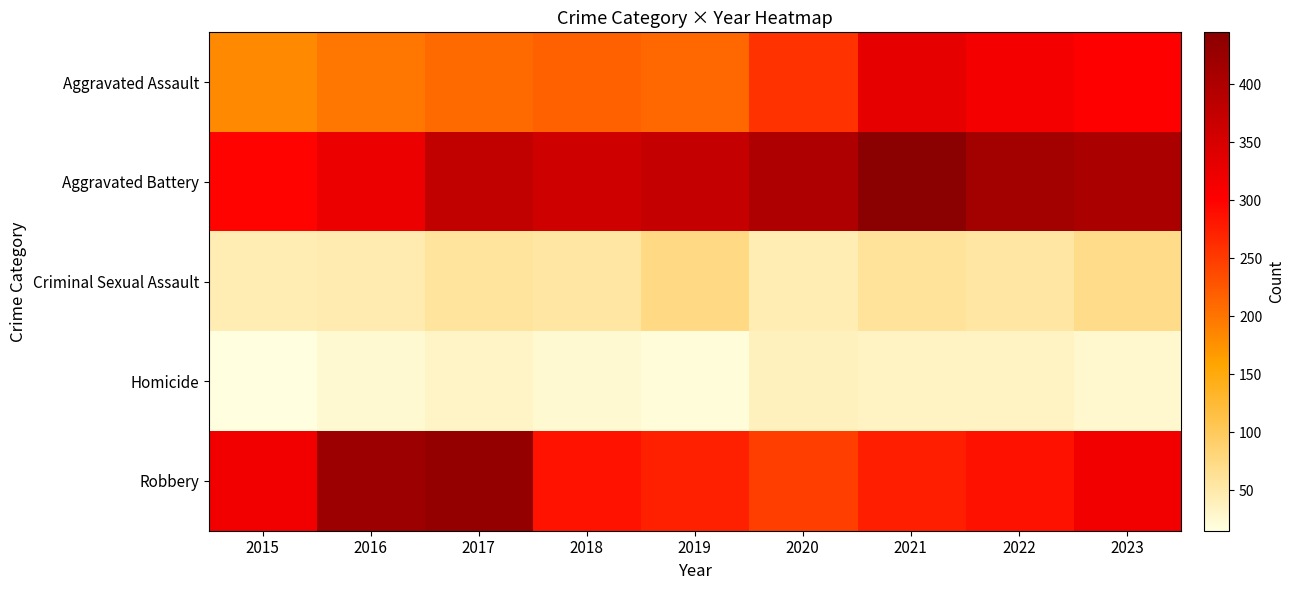

Reading left to right, transcribe all the data shown in this chart.

Aggravated Assault: 2015=182	2016=199	2017=209	2018=218	2019=210	2020=257	2021=330	2022=313	2023=301
Aggravated Battery: 2015=298	2016=324	2017=377	2018=360	2019=373	2020=400	2021=445	2022=414	2023=406
Criminal Sexual Assault: 2015=44	2016=46	2017=58	2018=55	2019=74	2020=44	2021=59	2022=55	2023=71
Homicide: 2015=15	2016=24	2017=33	2018=24	2019=20	2020=38	2021=35	2022=35	2023=27
Robbery: 2015=316	2016=422	2017=433	2018=285	2019=272	2020=248	2021=274	2022=287	2023=317